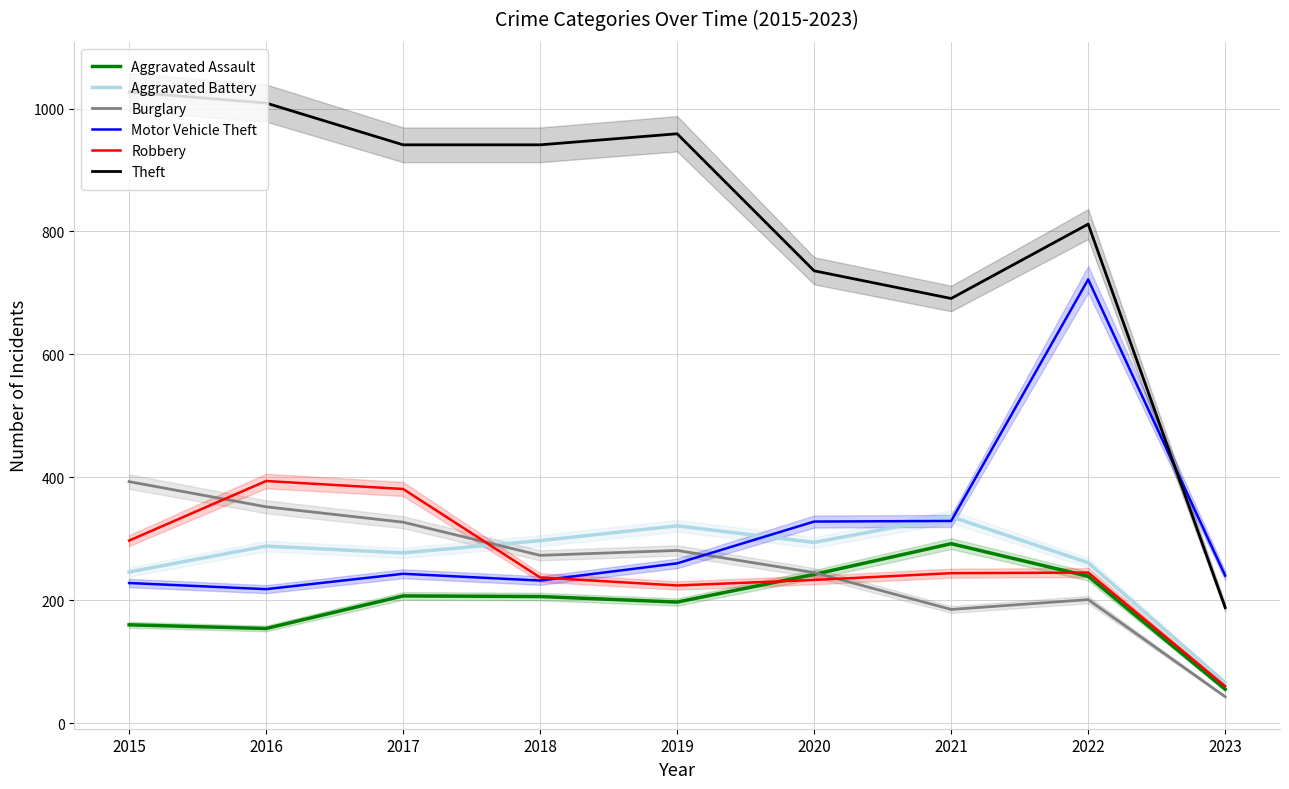

Reading left to right, what are all the values shown in this chart?

Aggravated Assault: 2015=160	2016=154	2017=207	2018=206	2019=197	2020=242	2021=292	2022=239	2023=55
Aggravated Battery: 2015=246	2016=288	2017=277	2018=297	2019=321	2020=294	2021=336	2022=261	2023=66
Burglary: 2015=393	2016=352	2017=327	2018=273	2019=281	2020=245	2021=185	2022=201	2023=43
Motor Vehicle Theft: 2015=228	2016=218	2017=243	2018=232	2019=260	2020=328	2021=329	2022=722	2023=240
Robbery: 2015=297	2016=394	2017=381	2018=237	2019=224	2020=233	2021=244	2022=245	2023=60
Theft: 2015=1027	2016=1009	2017=941	2018=941	2019=959	2020=736	2021=691	2022=812	2023=188